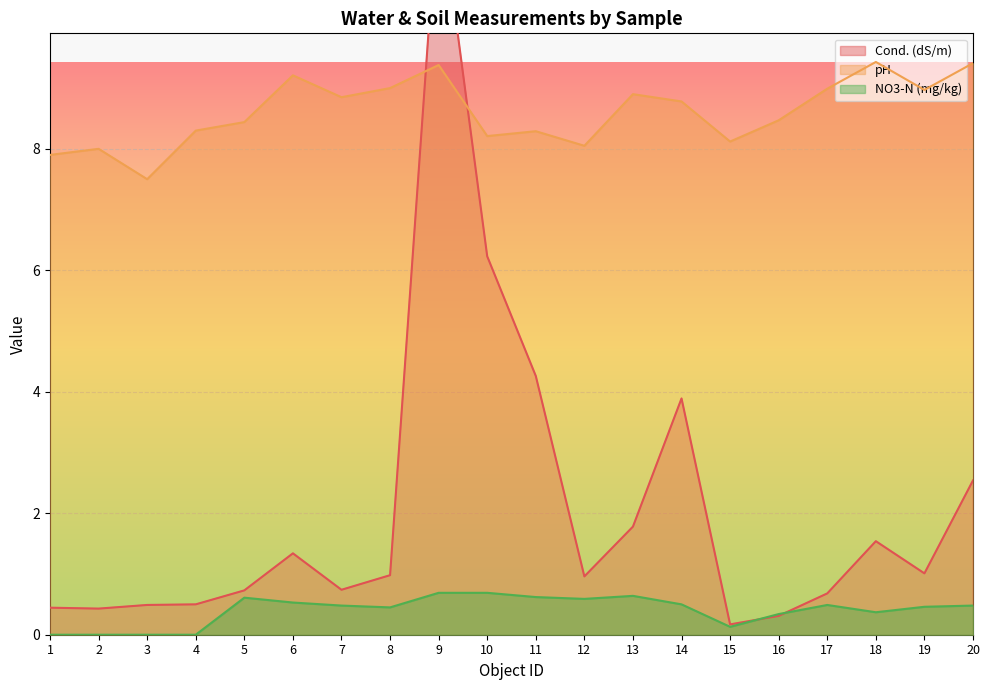

List the series in order of their peak value, lowest first.

NO3-N (mg/kg), pH, Cond. (dS/m)